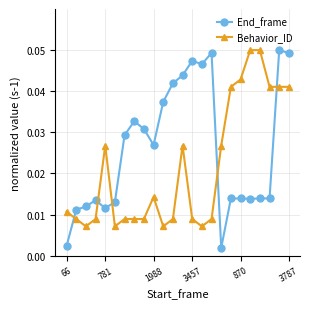

What is the sum of all End_frame values?

0.6